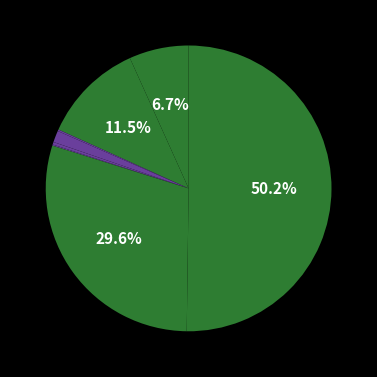

To the nearest percent, what is the difference between the largest and smallest slice percentages?

50%